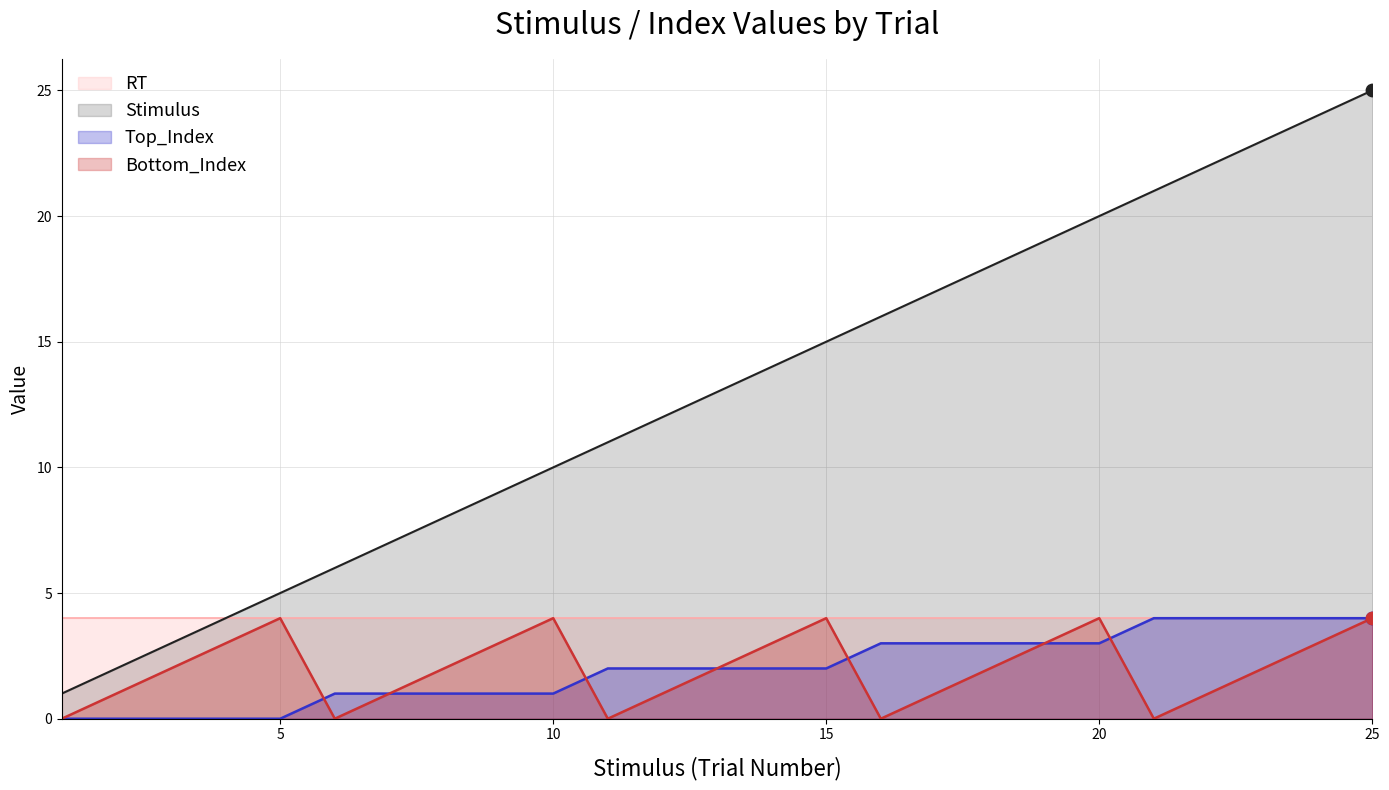

True or false: Bottom_Index and Stimulus intersect in this chart.

False